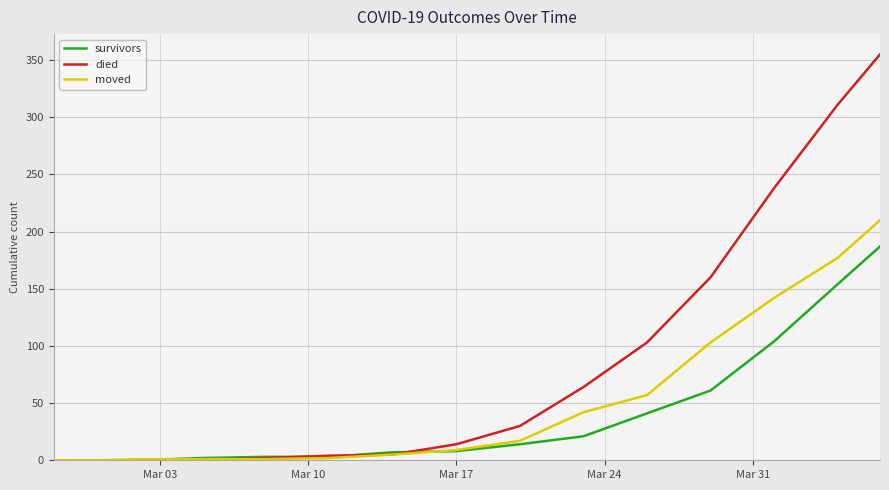

Which series has the largest range (max minus min)?

died